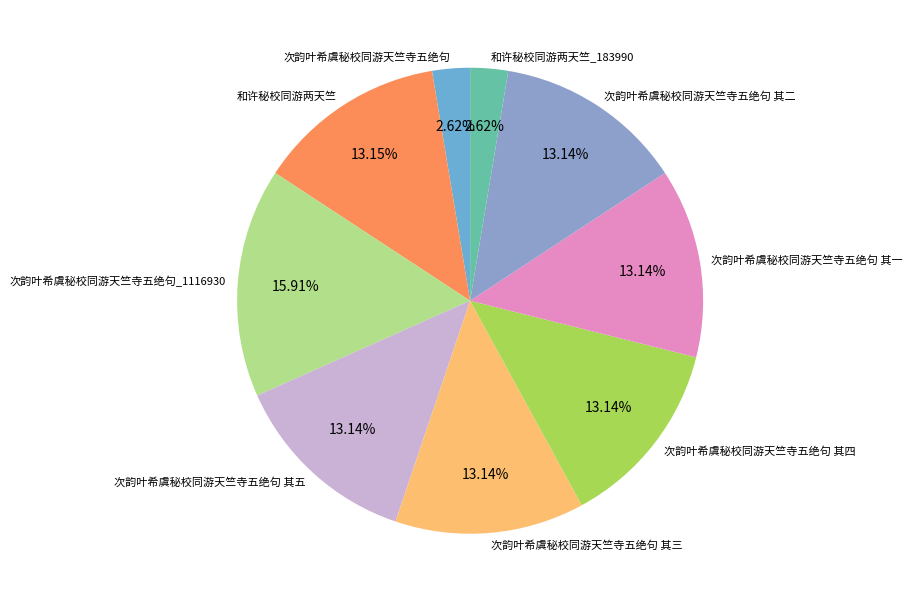

How many segments does this pie chart have?

9